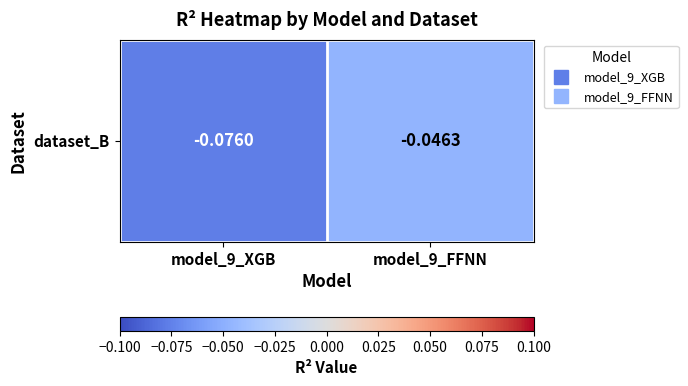

Rank the categories by value from lowest to highest.

model_9_XGB, model_9_FFNN